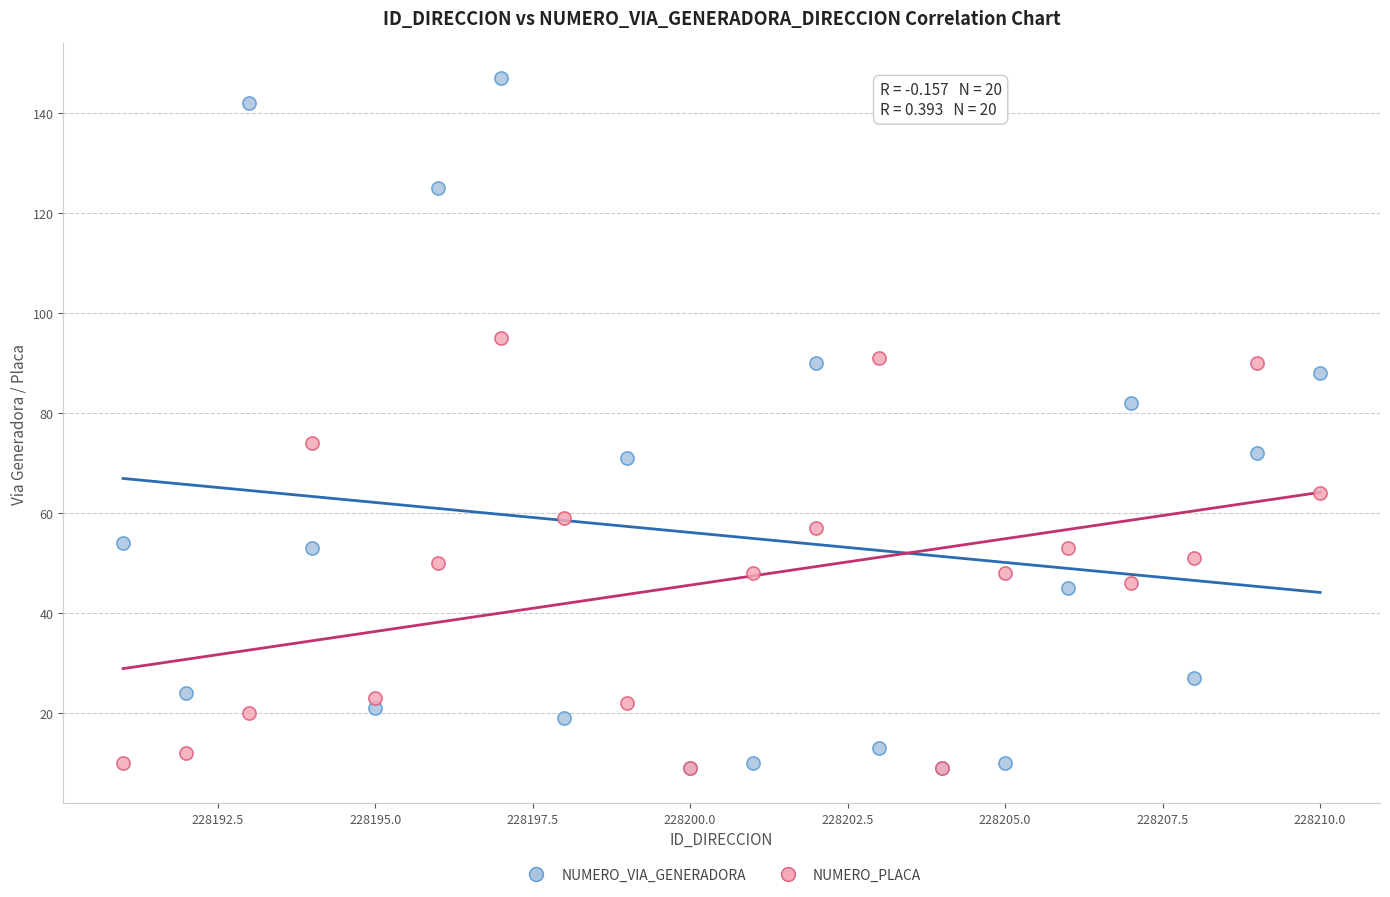

What are all the series names shown in the legend?

NUMERO_VIA_GENERADORA, NUMERO_PLACA